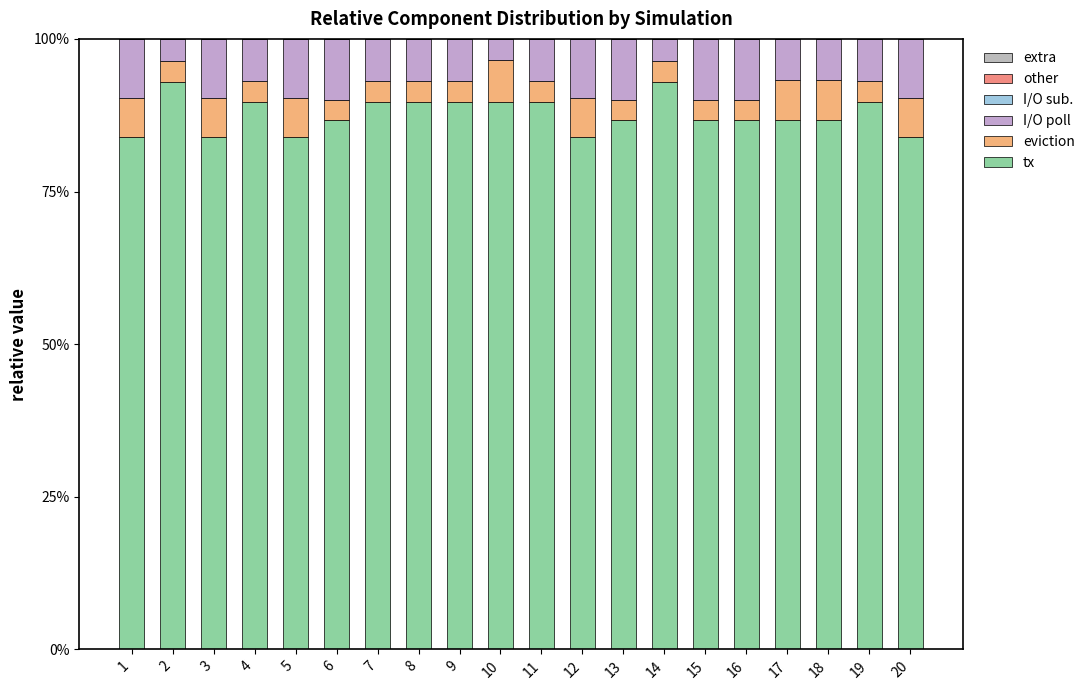

How many categories are shown in the chart?

20